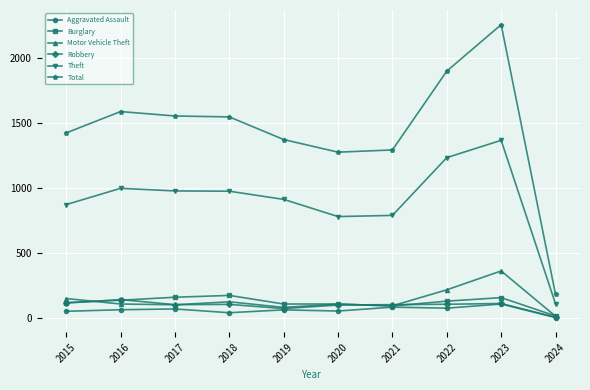

True or false: Aggravated Assault has more than 1 interior local peaks.

True